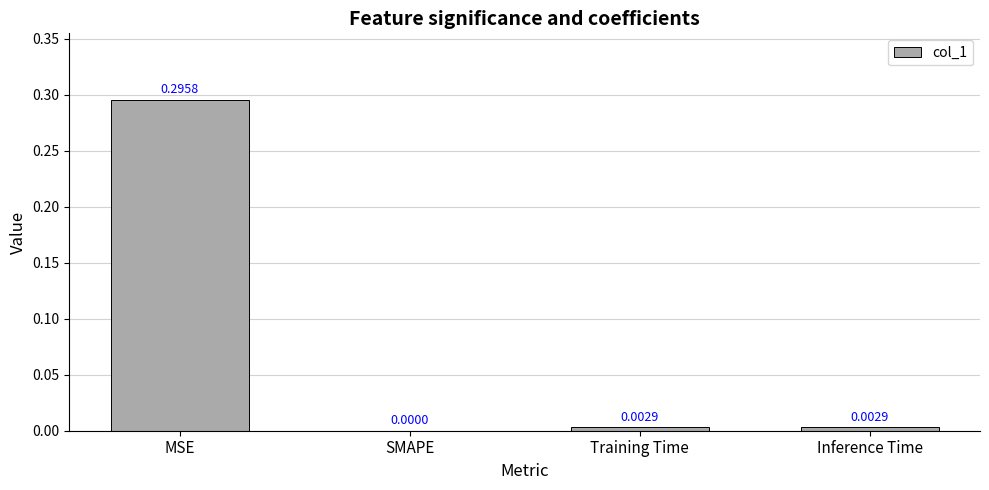

Which has a higher value, MSE or SMAPE?

MSE